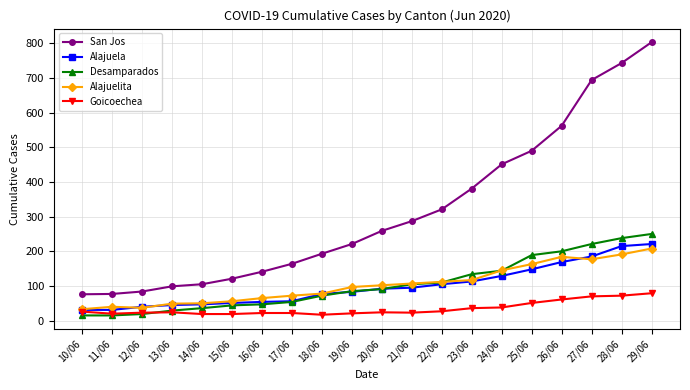

Which series has the largest total across all categories?

San Jos